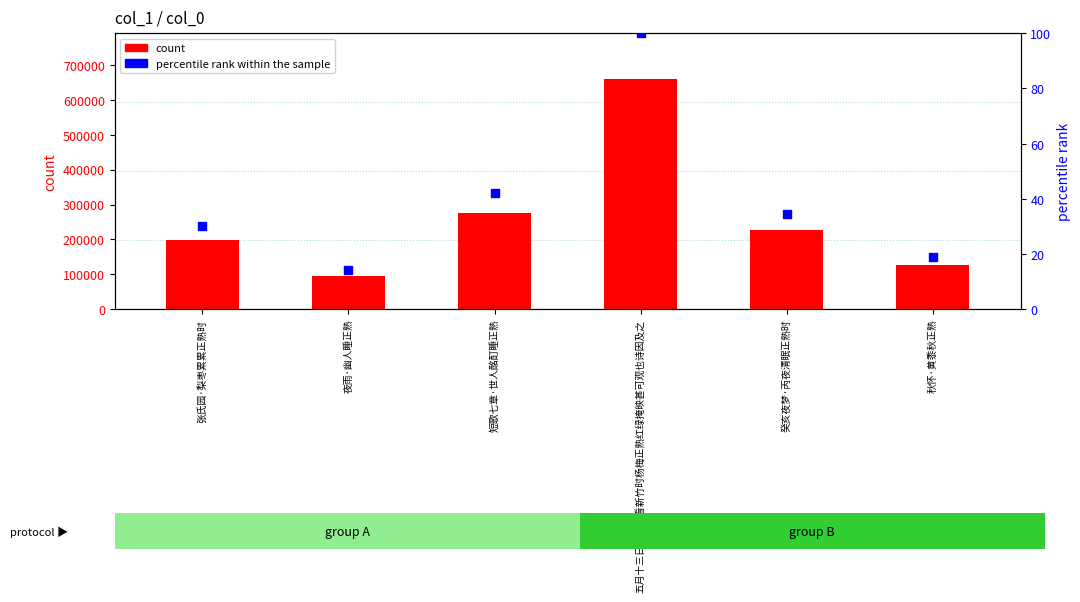

At how many categories does at least one series exceed 65644?

6